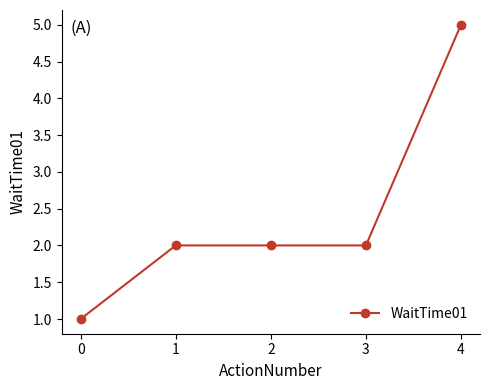

Count the number of data series in this chart.

1